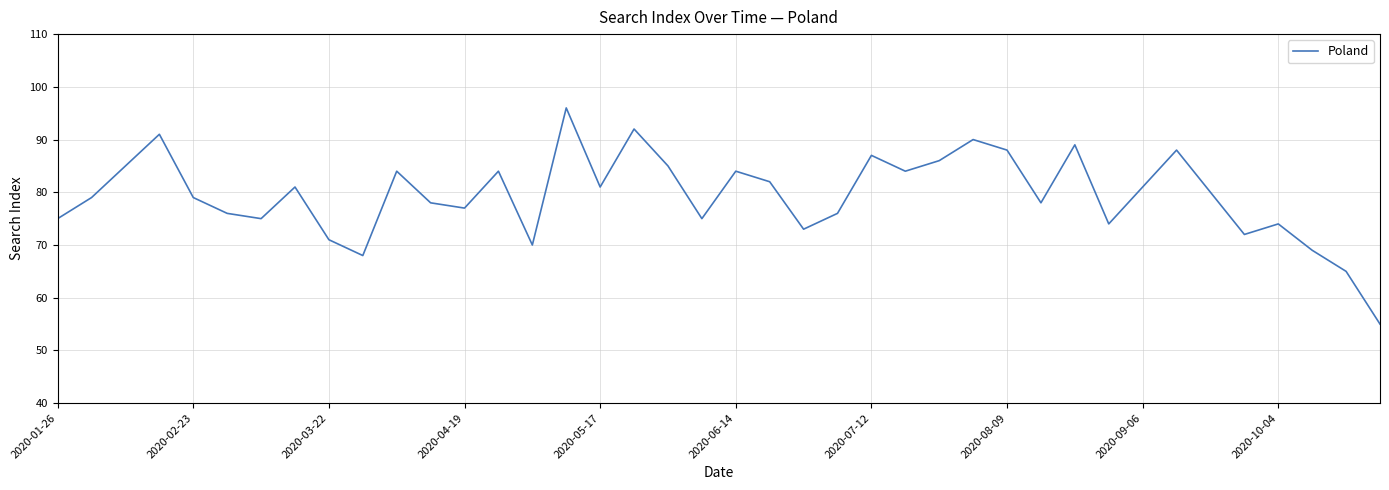

What is the maximum value shown in the chart?

96